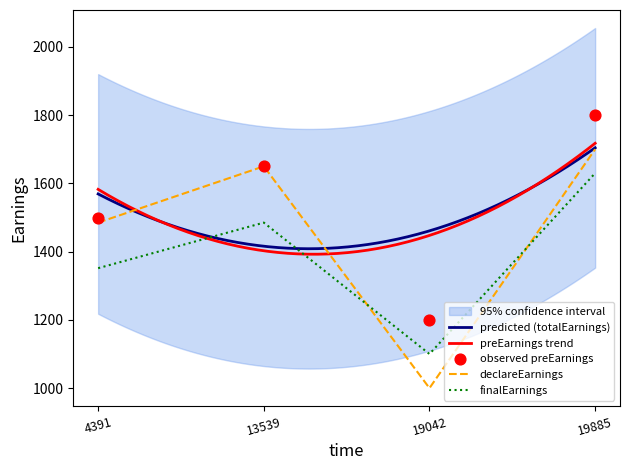

What is the total value across all series at 4391?

4336.5